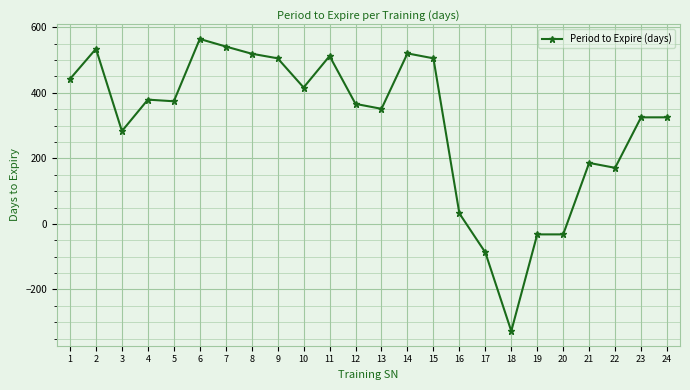

What is the sum of the values at 14 and 17?

433